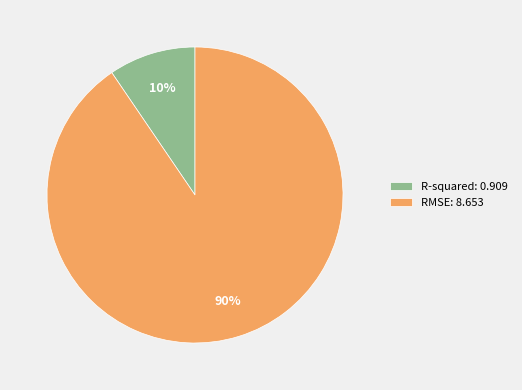

Rank the categories by value from highest to lowest.

RMSE, R-squared